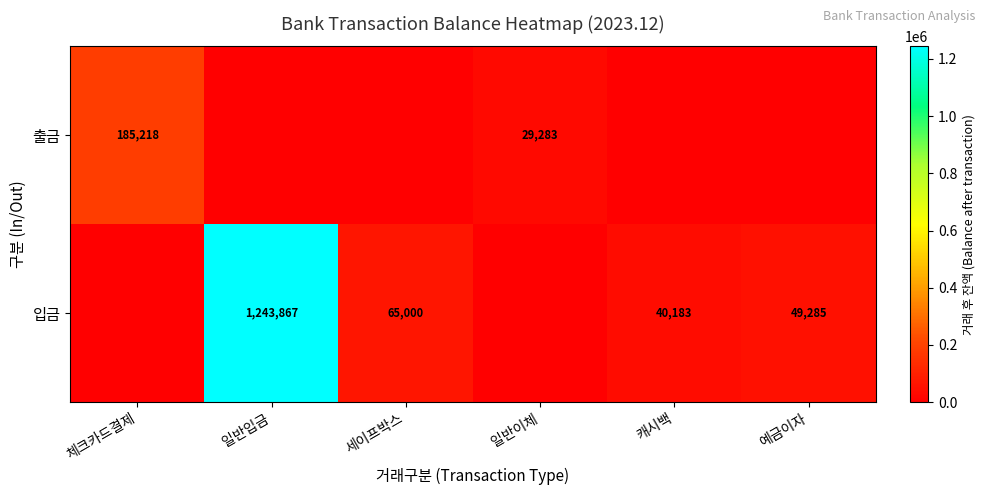

The value of 입금 at 예금이자 is 49285. True or false?

True